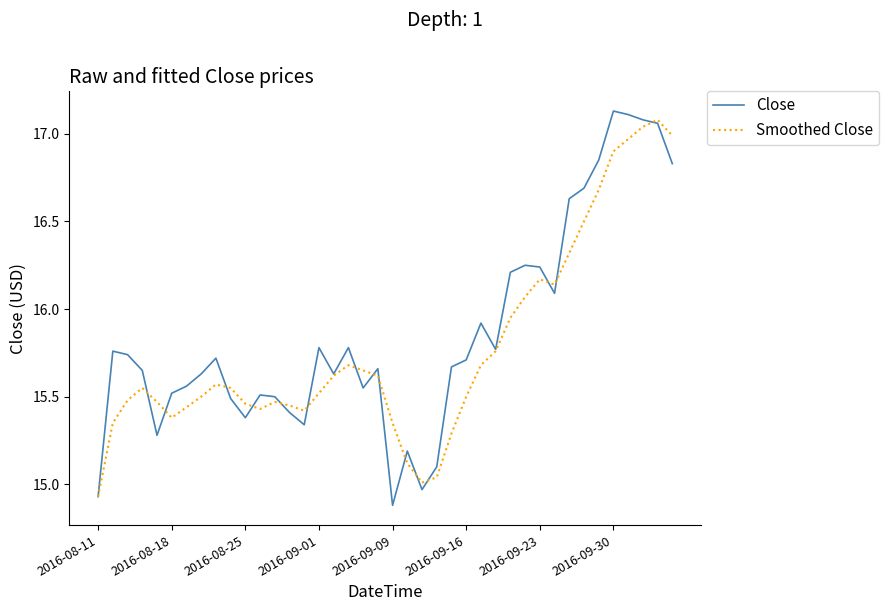

Where is Smoothed Close nearest to the value 16?

28